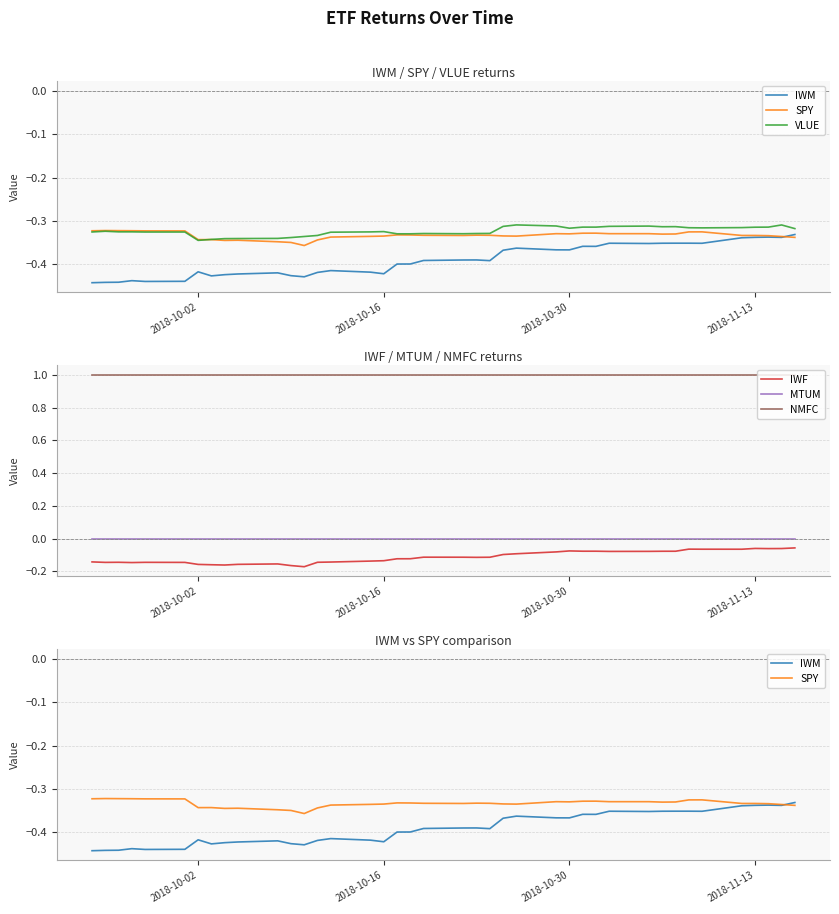

True or false: VLUE and IWM intersect in this chart.

False